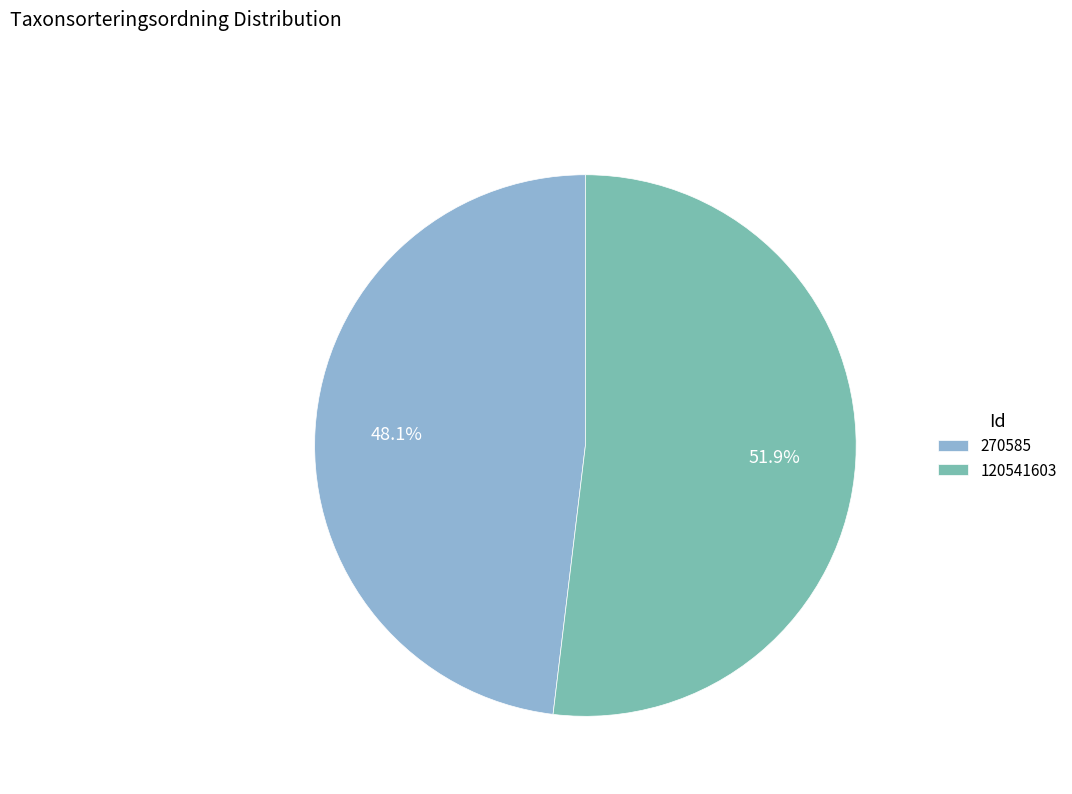

To the nearest percent, what is the difference between the 270585 and 120541603 slice percentages?

4%